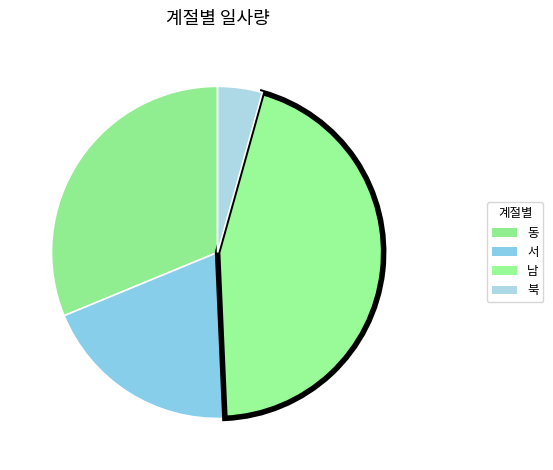

What percentage do 동 and 서 together represent?

50.7%